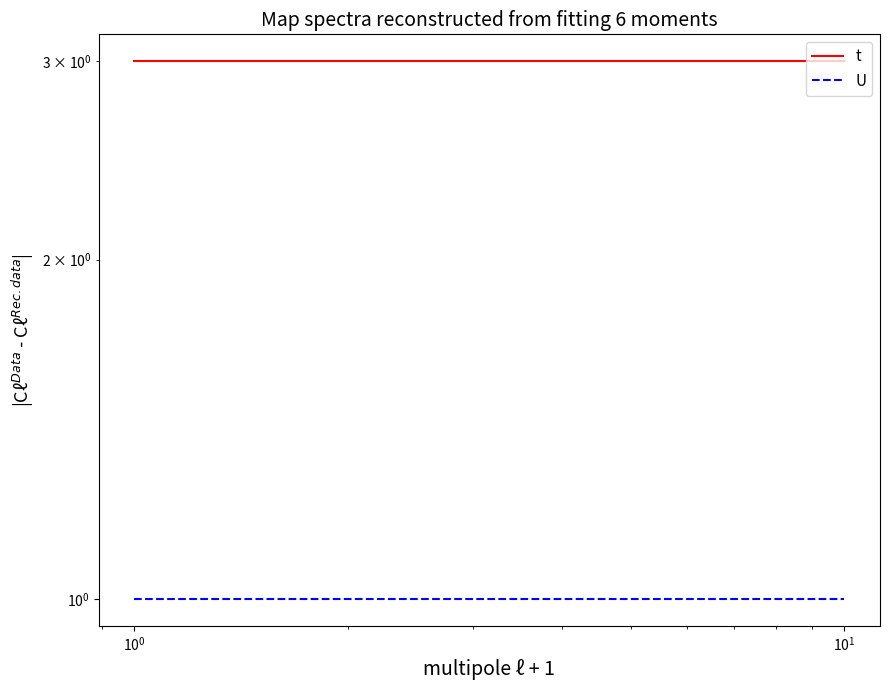

What is the value of the t point at the 6th from the left?

3